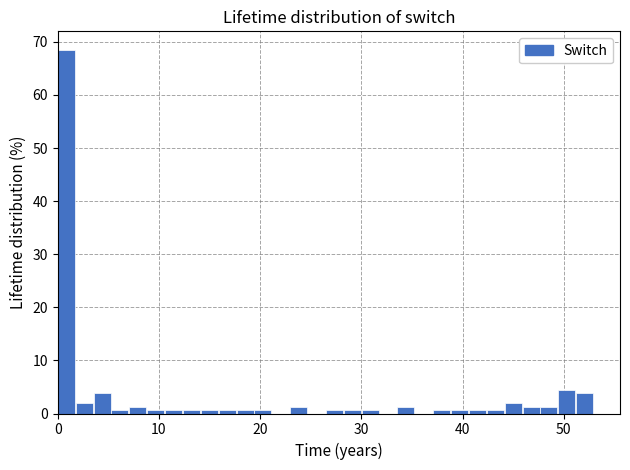

Around what value on the x-axis is the tallest bar? Give the approximate position of its centre, as read against the axis.

1